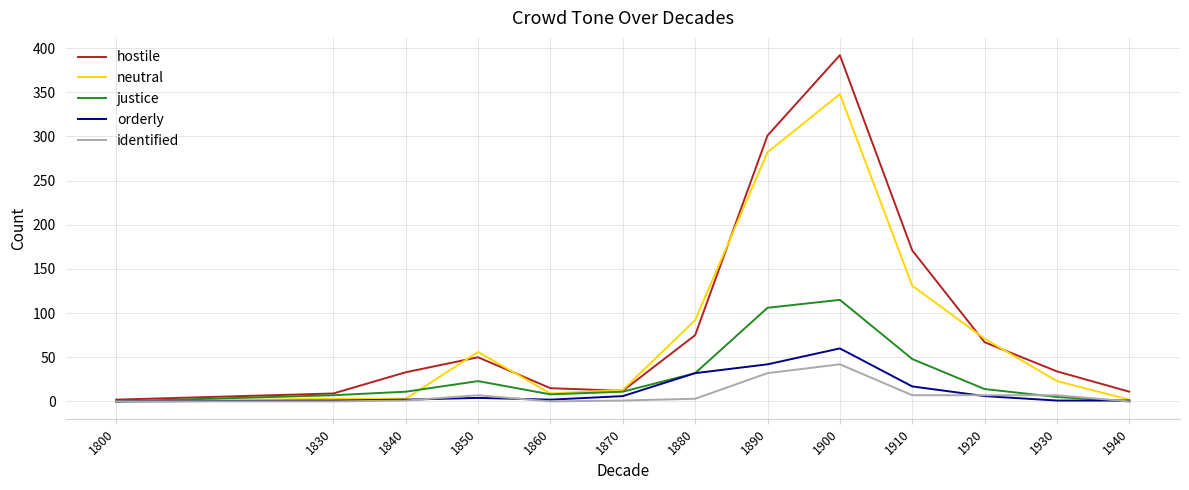

What value does the identified series have at 1880?

3